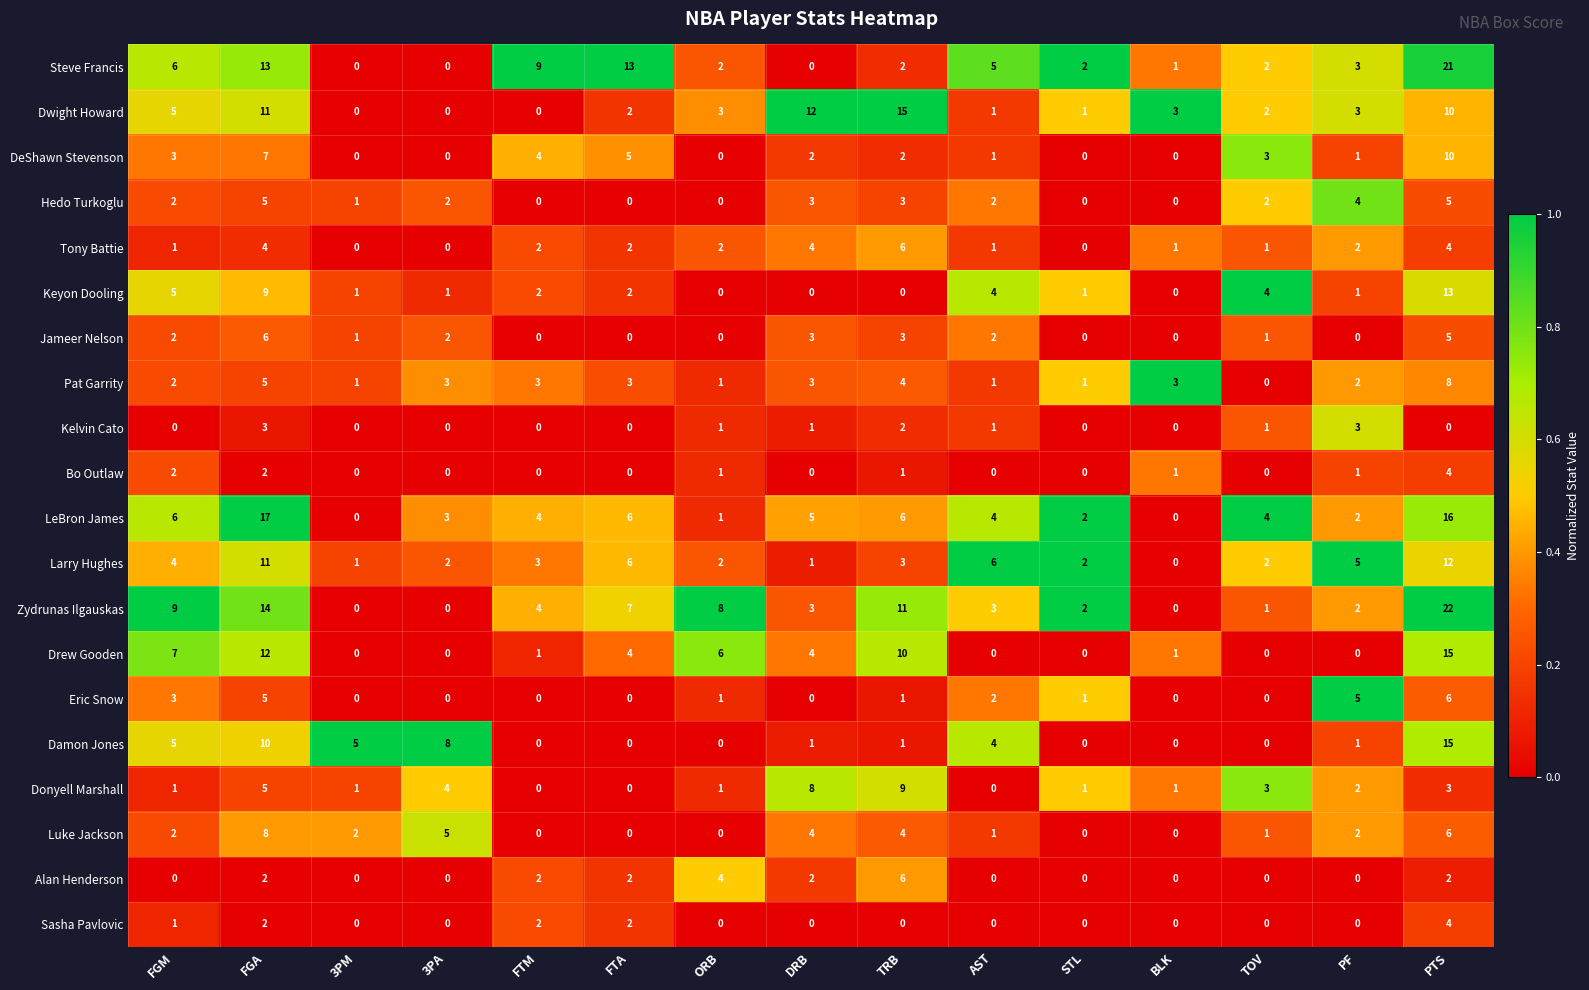

True or false: Luke Jackson has a value of 1 at TOV.

True